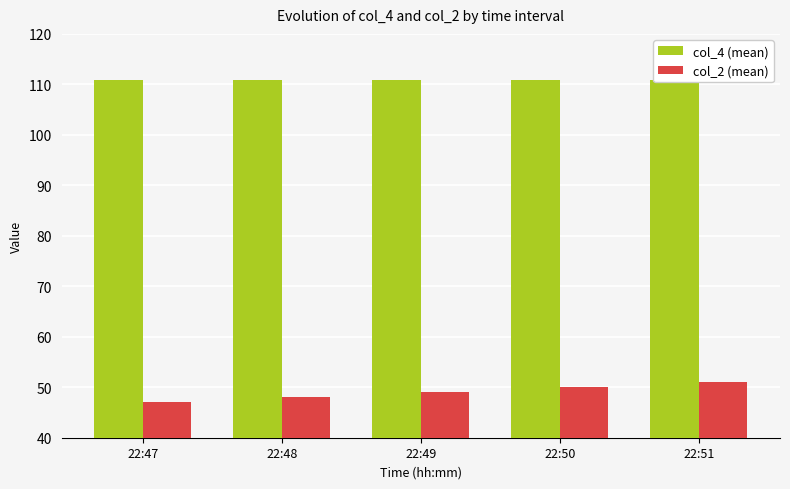

What is the sum of the col_2 (mean) values at 22:47 and 22:51?

98.0